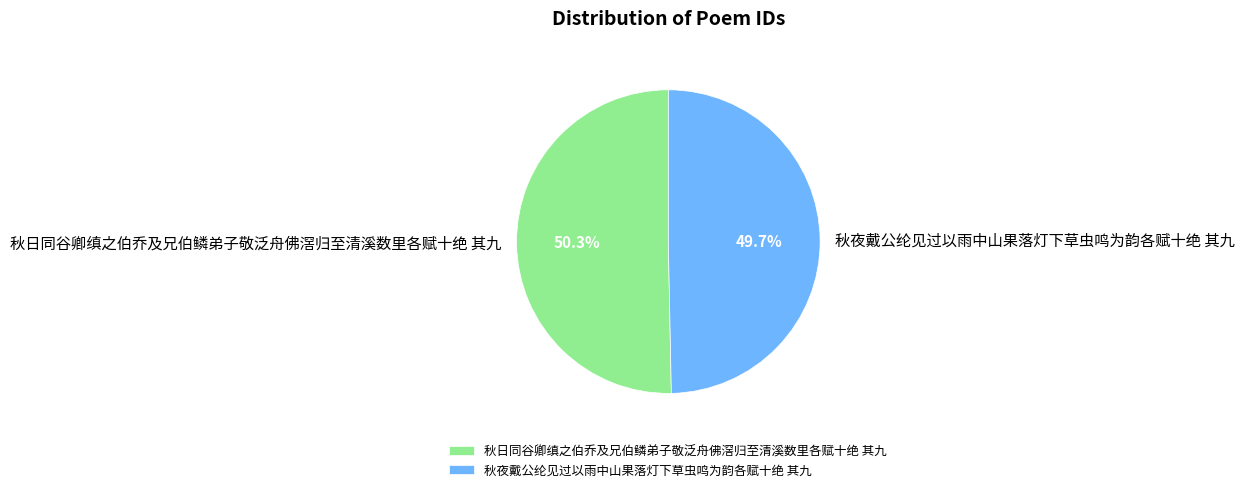

What percentage is the 秋夜戴公纶见过以雨中山果落灯下草虫鸣为韵各赋十绝 其九 slice, to the nearest percent?

50%